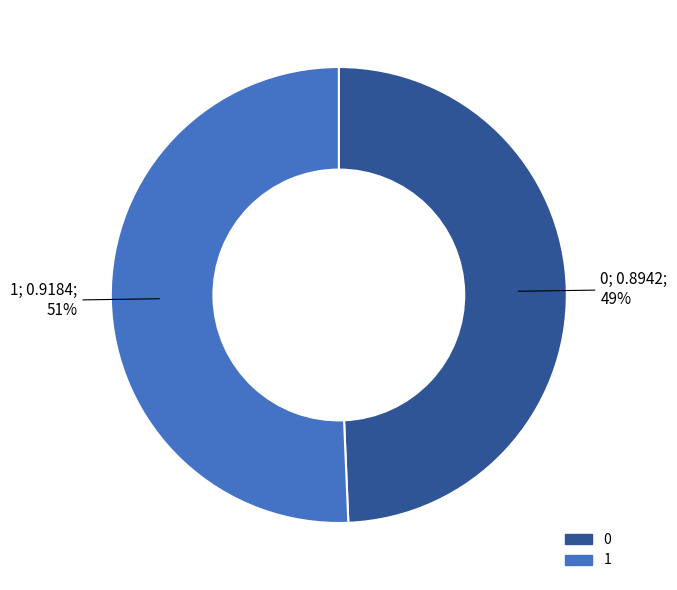

The 1 slice represents 51% of the pie. True or false?

True